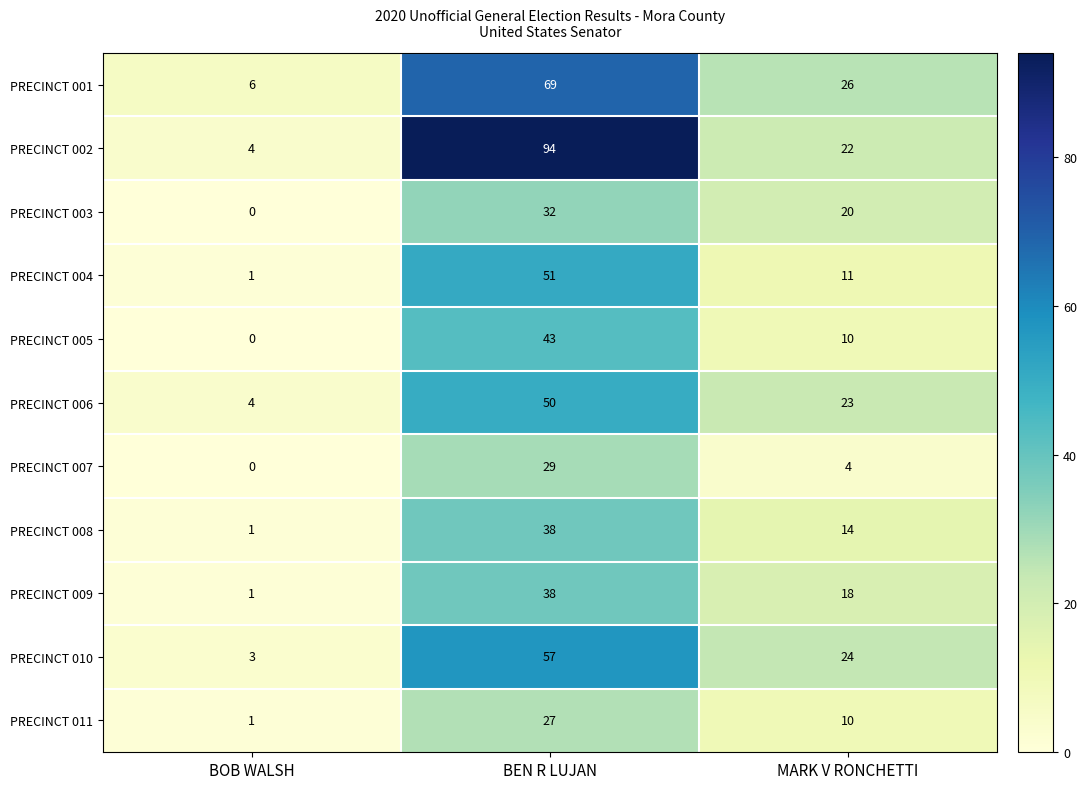

Count the PRECINCT 003 values in the range 0 to 32.

3